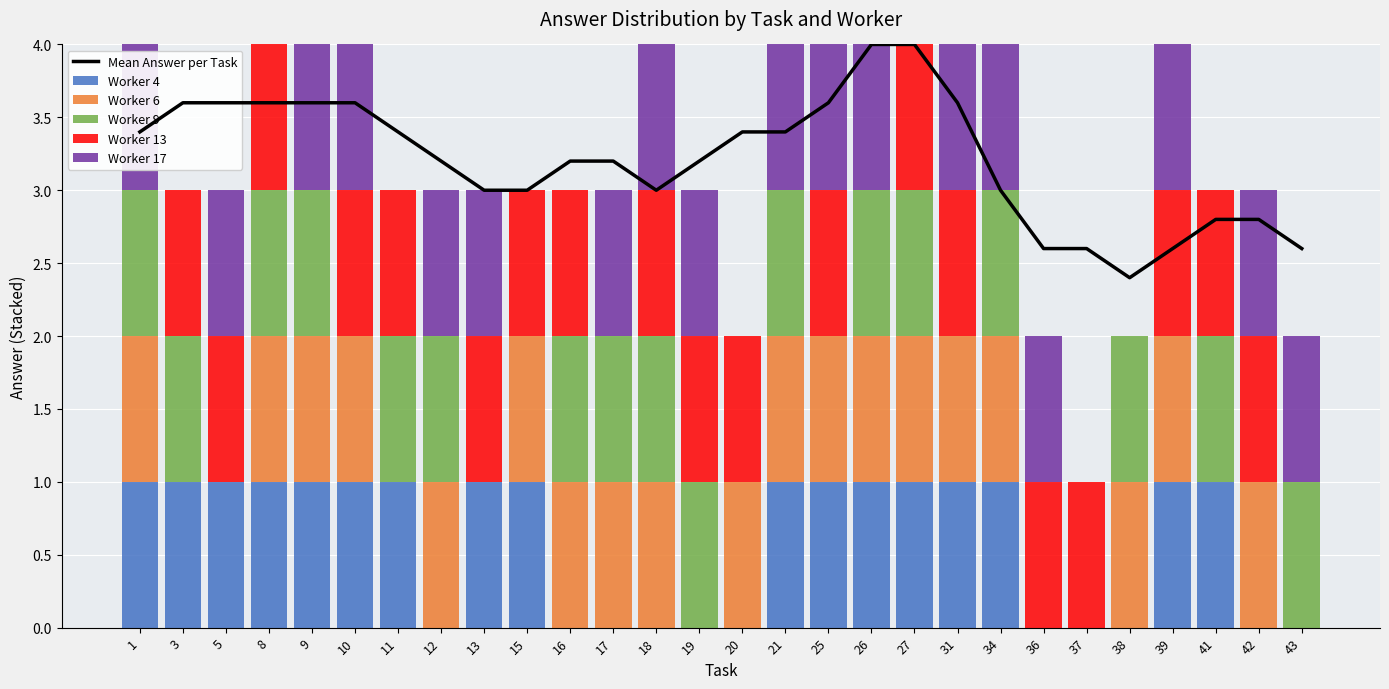

True or false: Worker 9 has a value of 1.0 at 34.

True